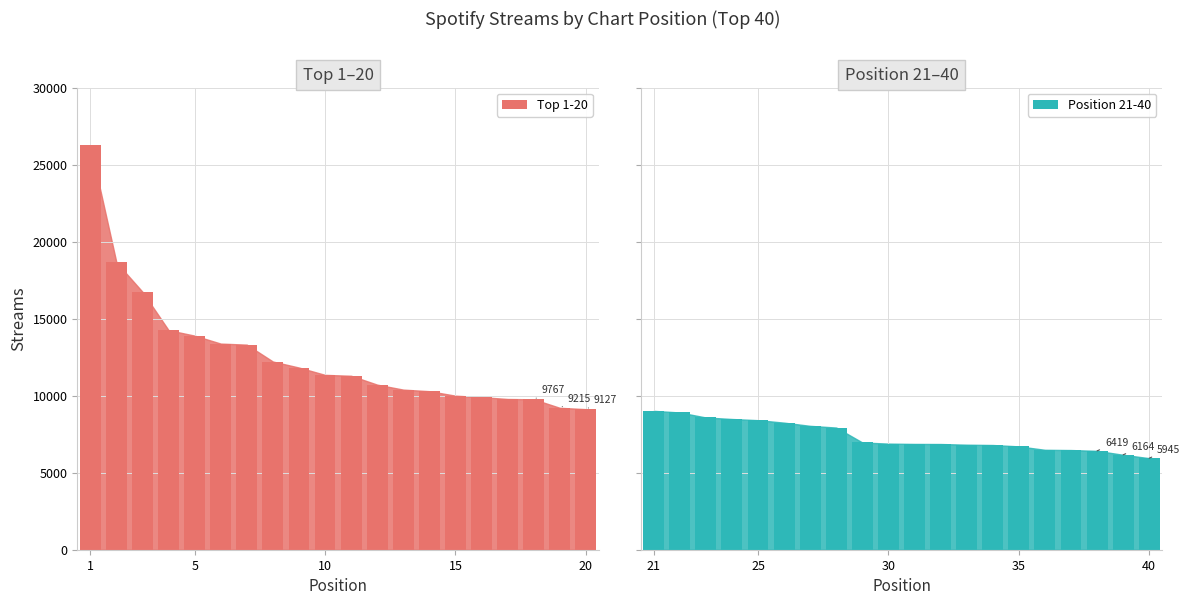

What is the smallest value displayed?

5945